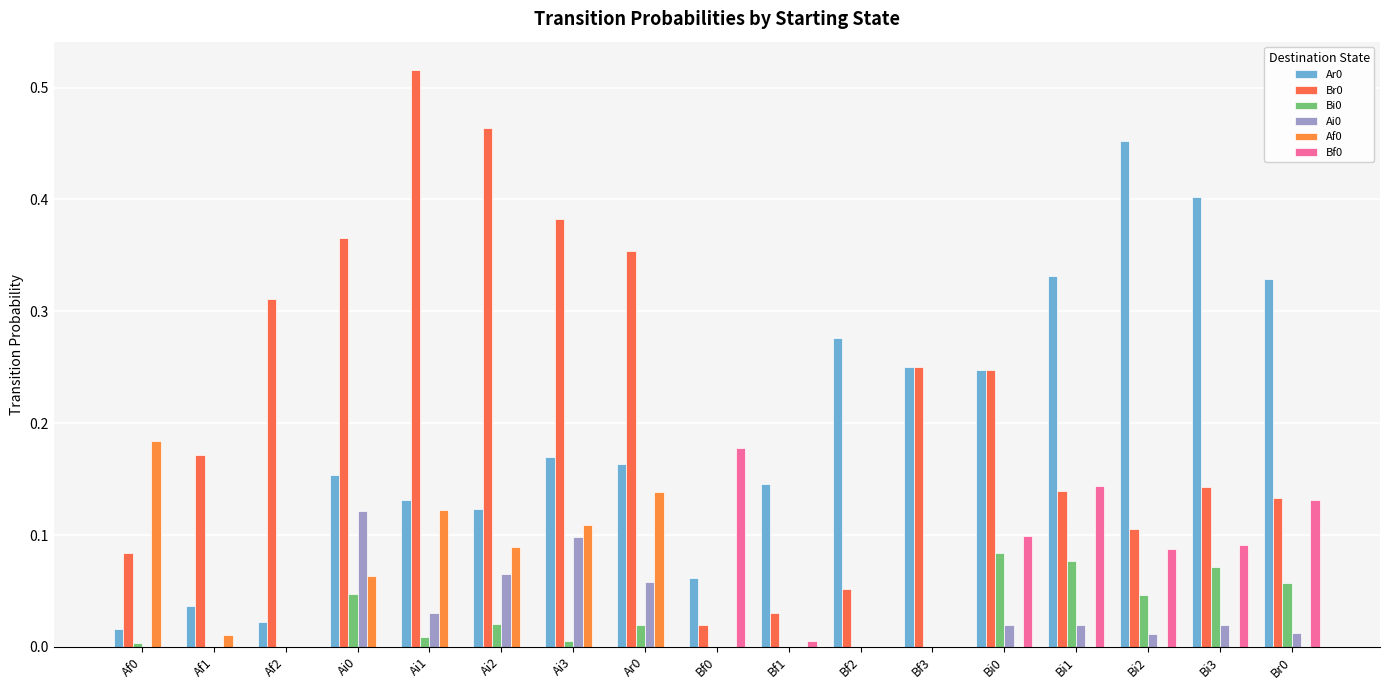

Reading left to right, extract all data points from this chart.

Ar0: Af0=0.0	Af1=0.0	Af2=0.0	Ai0=0.2	Ai1=0.1	Ai2=0.1	Ai3=0.2	Ar0=0.2	Bf0=0.1	Bf1=0.1	Bf2=0.3	Bf3=0.2	Bi0=0.2	Bi1=0.3	Bi2=0.5	Bi3=0.4	Br0=0.3
Br0: Af0=0.1	Af1=0.2	Af2=0.3	Ai0=0.4	Ai1=0.5	Ai2=0.5	Ai3=0.4	Ar0=0.4	Bf0=0.0	Bf1=0.0	Bf2=0.1	Bf3=0.2	Bi0=0.2	Bi1=0.1	Bi2=0.1	Bi3=0.1	Br0=0.1
Bi0: Af0=0.0	Af1=0.0	Af2=0.0	Ai0=0.0	Ai1=0.0	Ai2=0.0	Ai3=0.0	Ar0=0.0	Bf0=0.0	Bf1=0.0	Bf2=0.0	Bf3=0.0	Bi0=0.1	Bi1=0.1	Bi2=0.0	Bi3=0.1	Br0=0.1
Ai0: Af0=0.0	Af1=0.0	Af2=0.0	Ai0=0.1	Ai1=0.0	Ai2=0.1	Ai3=0.1	Ar0=0.1	Bf0=0.0	Bf1=0.0	Bf2=0.0	Bf3=0.0	Bi0=0.0	Bi1=0.0	Bi2=0.0	Bi3=0.0	Br0=0.0
Af0: Af0=0.2	Af1=0.0	Af2=0.0	Ai0=0.1	Ai1=0.1	Ai2=0.1	Ai3=0.1	Ar0=0.1	Bf0=0.0	Bf1=0.0	Bf2=0.0	Bf3=0.0	Bi0=0.0	Bi1=0.0	Bi2=0.0	Bi3=0.0	Br0=0.0
Bf0: Af0=0.0	Af1=0.0	Af2=0.0	Ai0=0.0	Ai1=0.0	Ai2=0.0	Ai3=0.0	Ar0=0.0	Bf0=0.2	Bf1=0.0	Bf2=0.0	Bf3=0.0	Bi0=0.1	Bi1=0.1	Bi2=0.1	Bi3=0.1	Br0=0.1